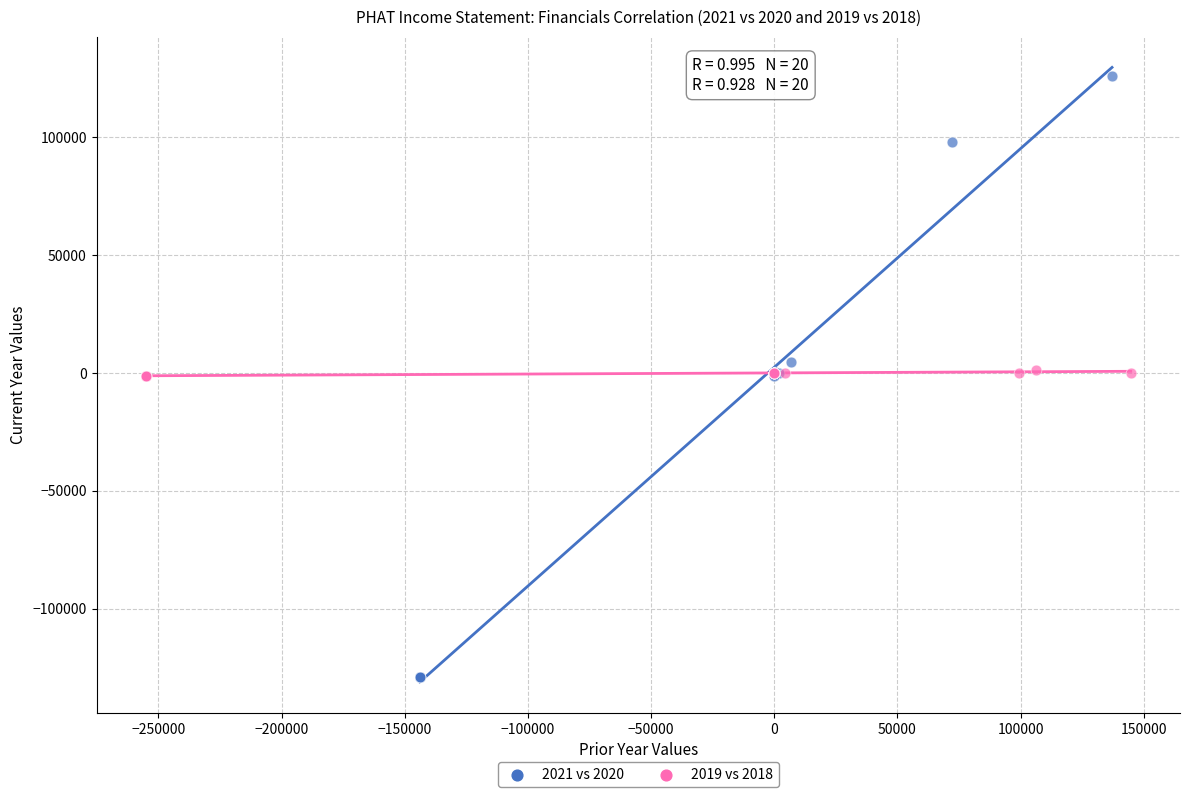

Which series reaches the maximum Y coordinate?

2021 vs 2020